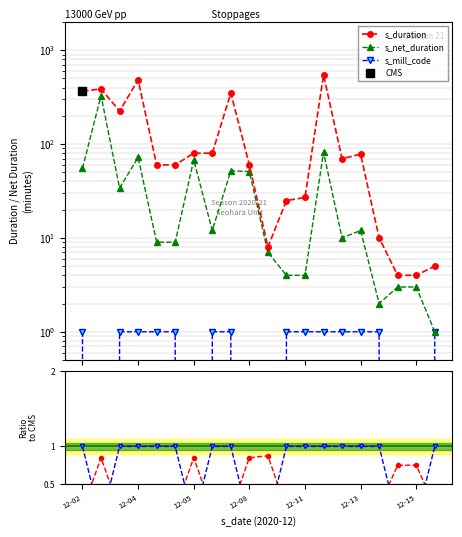

True or false: s_mill_code and mill_code cross at least once.

False